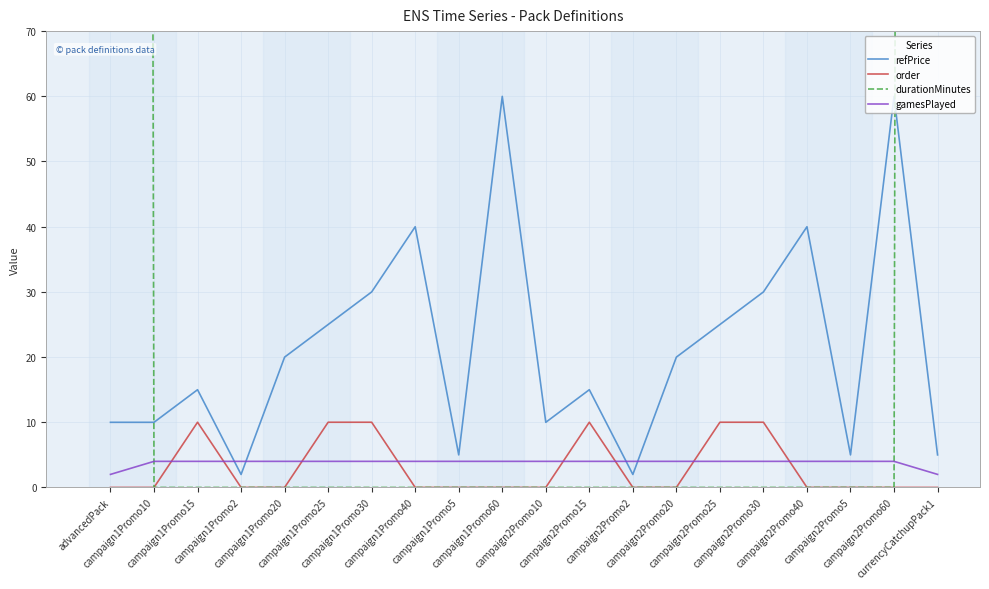

Is it true that order equals 0.0 at campaign1Promo5?

True